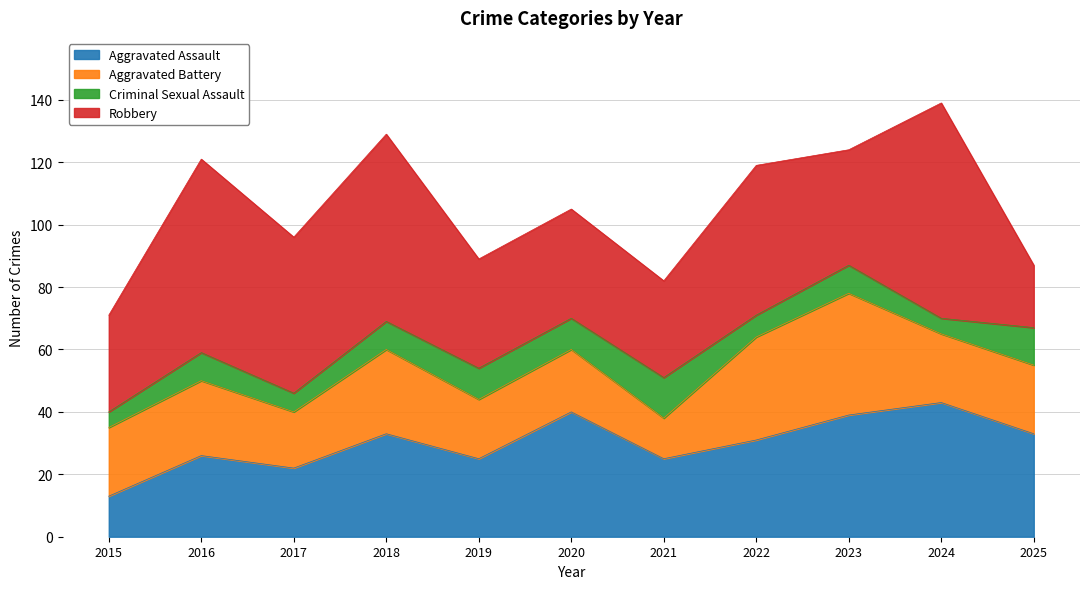

Which series has the largest total across all categories?

Robbery